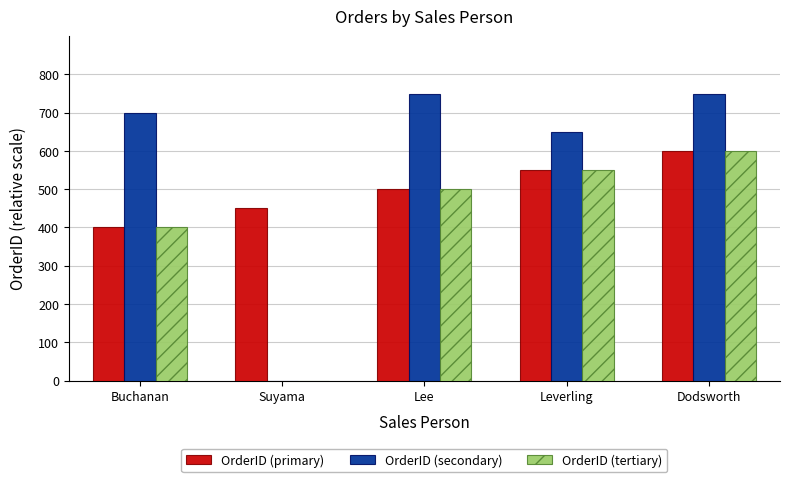

Count the number of categories in the chart.

5